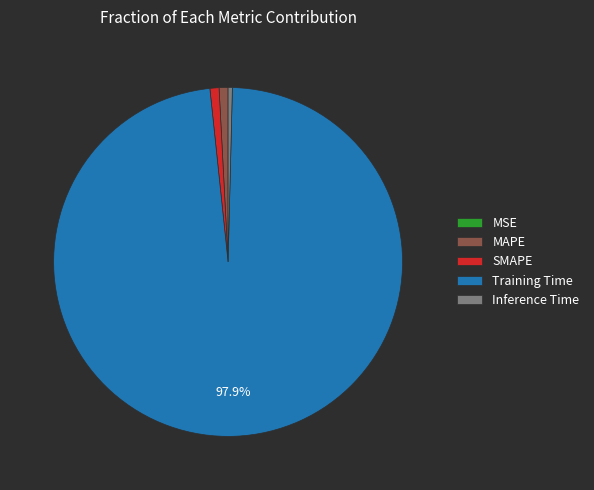

Is Training Time the majority of the pie?

Yes